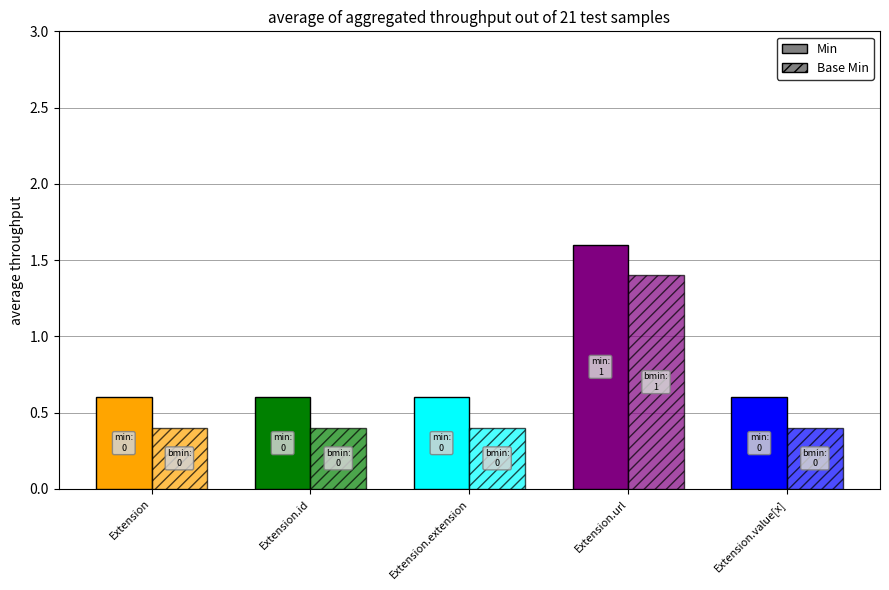

Does the chart contain stacked bars?

No